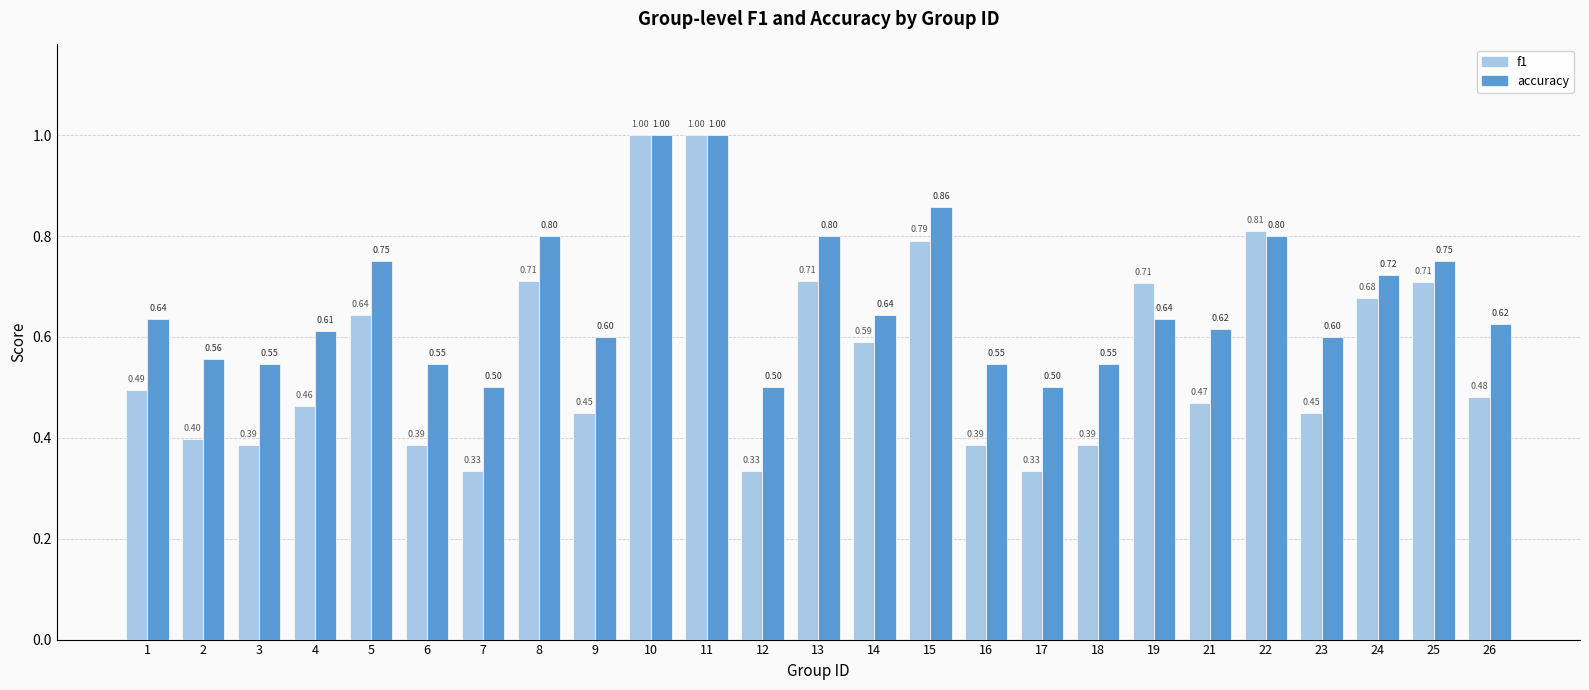

What is the sum of all f1 values?

14.1